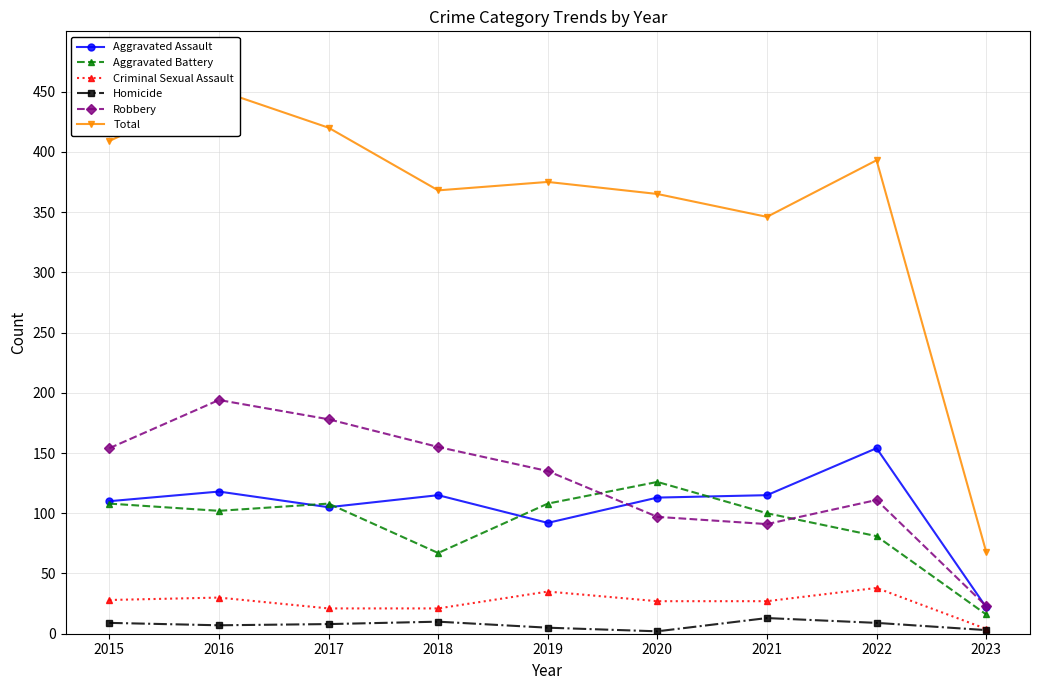

Which series has the largest total across all categories?

Total